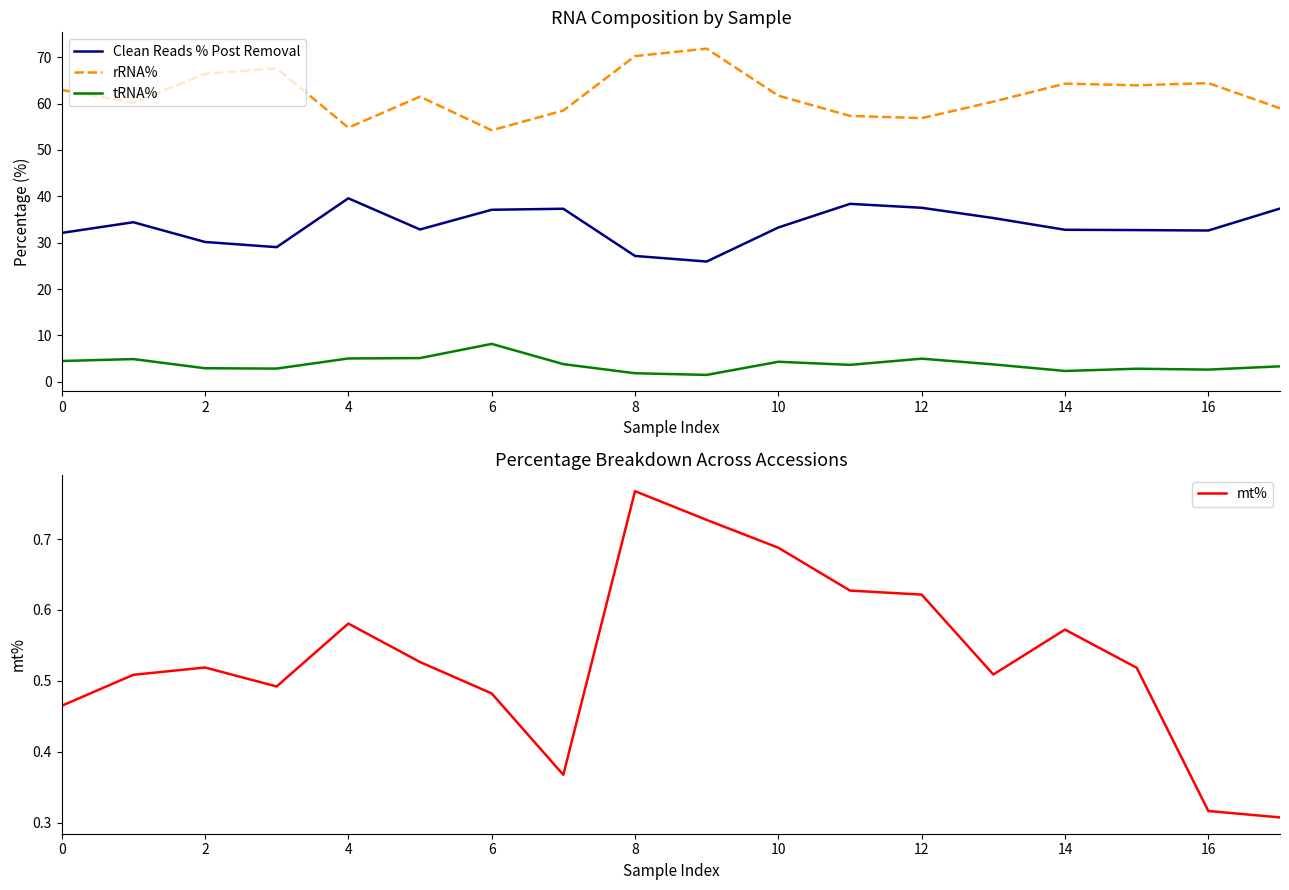

In rRNA%, how many points are higher than both neighbors (excluding endpoints)?

5